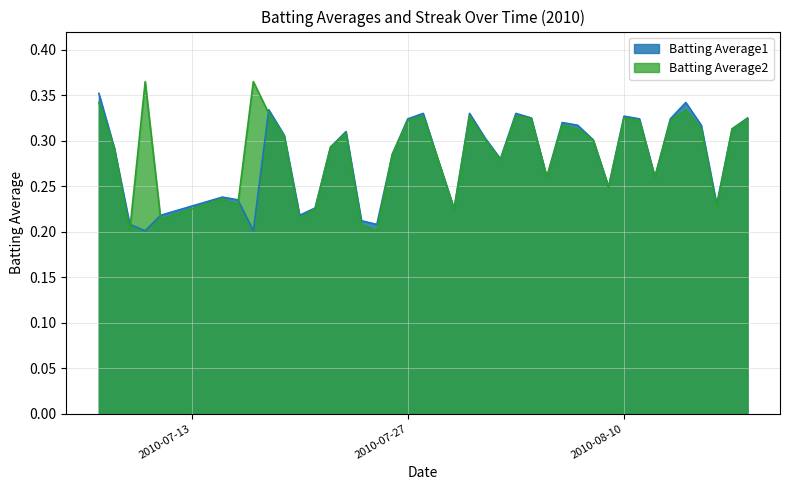

At 2010-07-31, list the series in order from smallest to largest.

Batting Average2, Batting Average1